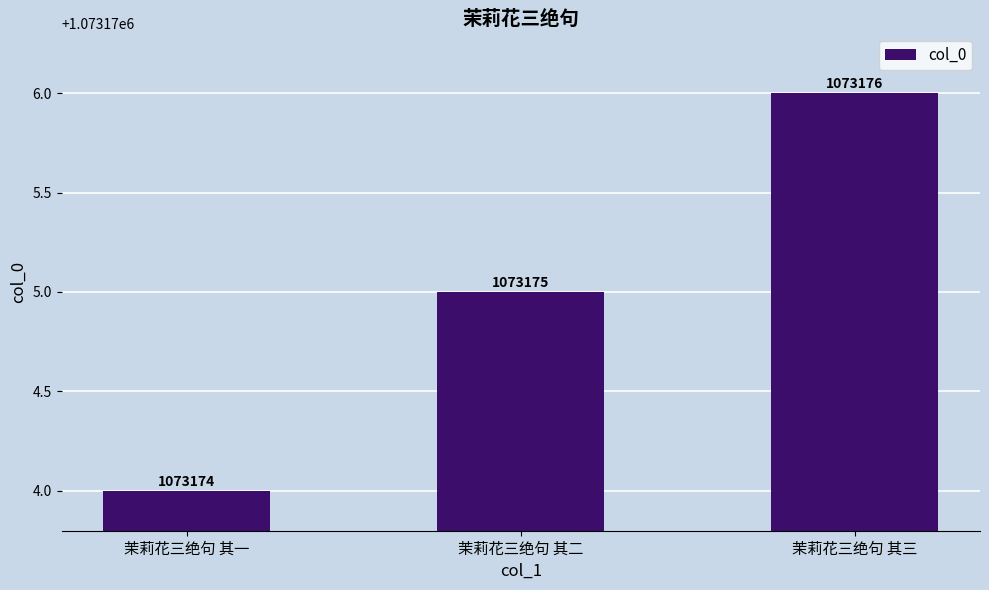

Reading right to left, extract all data points from this chart.

茉莉花三绝句 其三=1073176	茉莉花三绝句 其二=1073175	茉莉花三绝句 其一=1073174